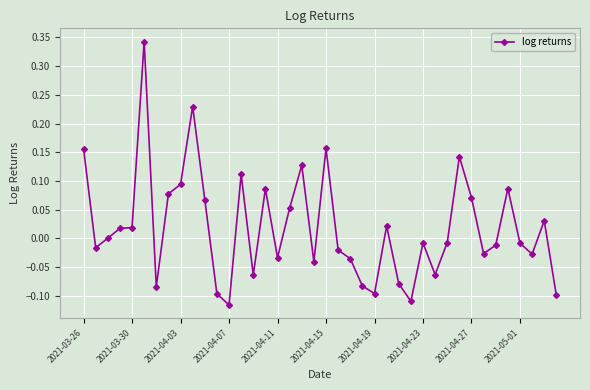

What is the sum of all values?

0.8